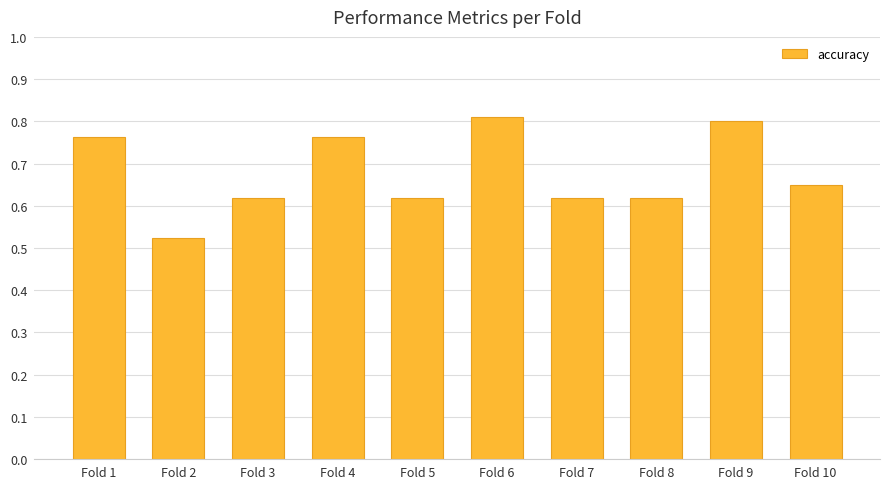

The value at Fold 9 is 0.8. True or false?

True